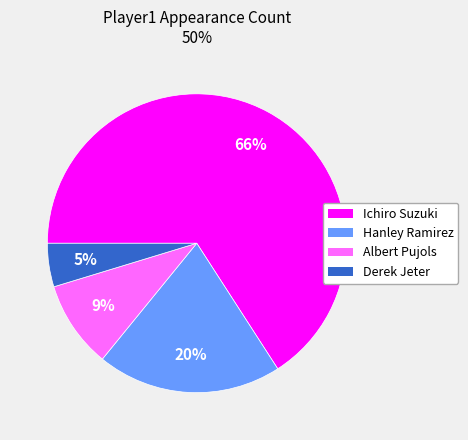

Is the sum of Albert Pujols and Hanley Ramirez greater than half?

No